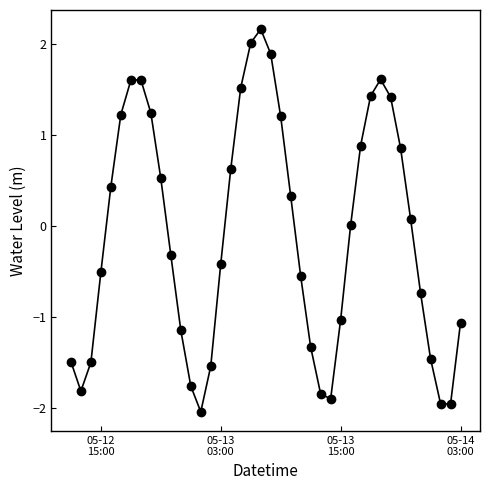

What is the value of the 18th point from the left?

1.5